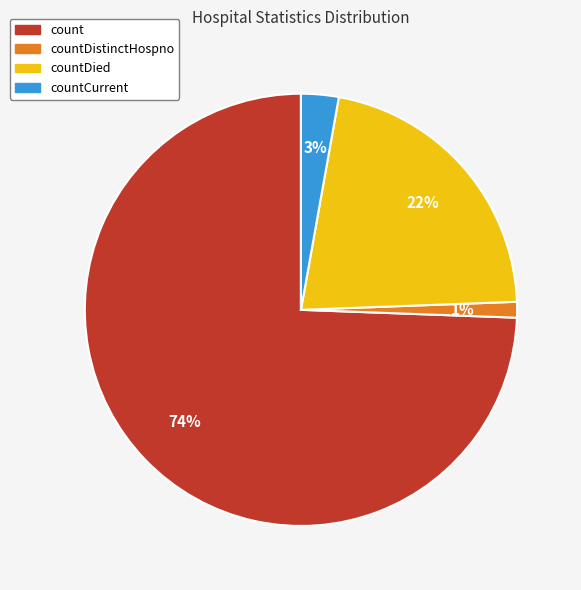

Which has a higher value, count or countCurrent?

count